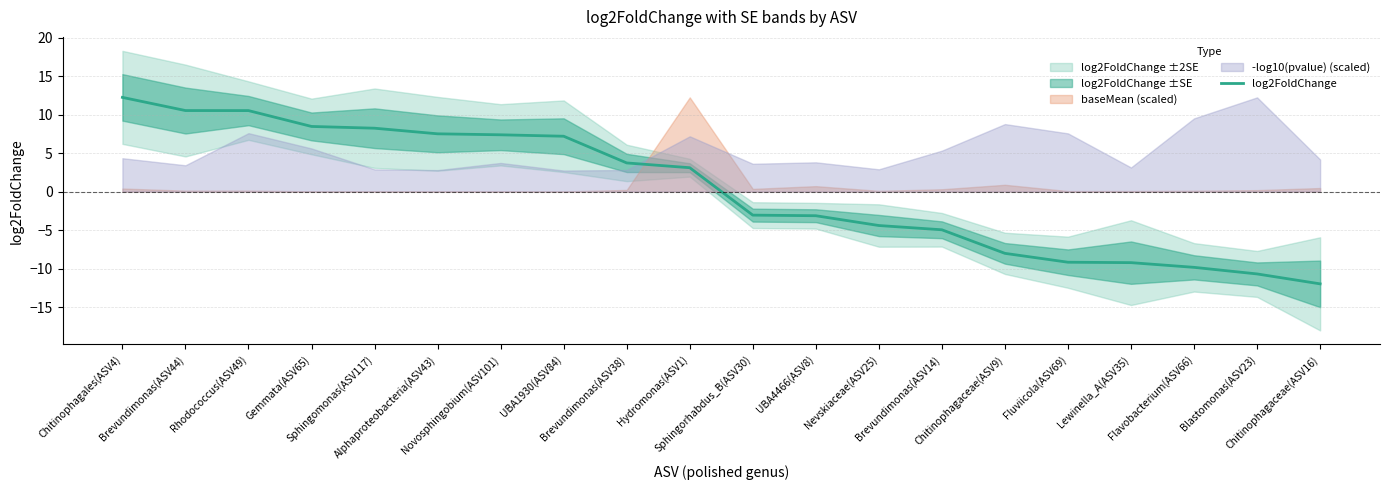

How many values are below zero?

10